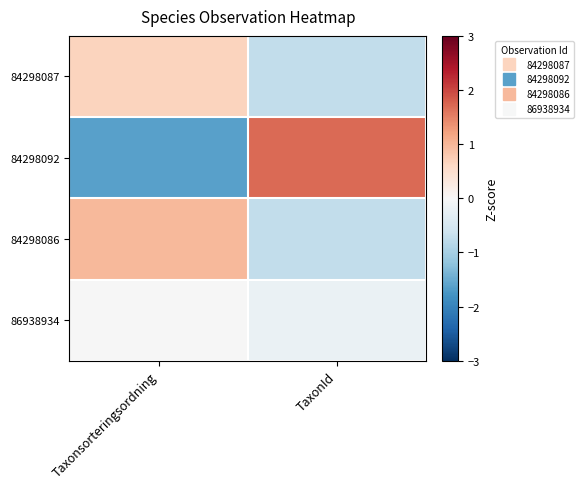

Between Taxonsorteringsordning and TaxonId, which series saw the biggest shift?

84298092